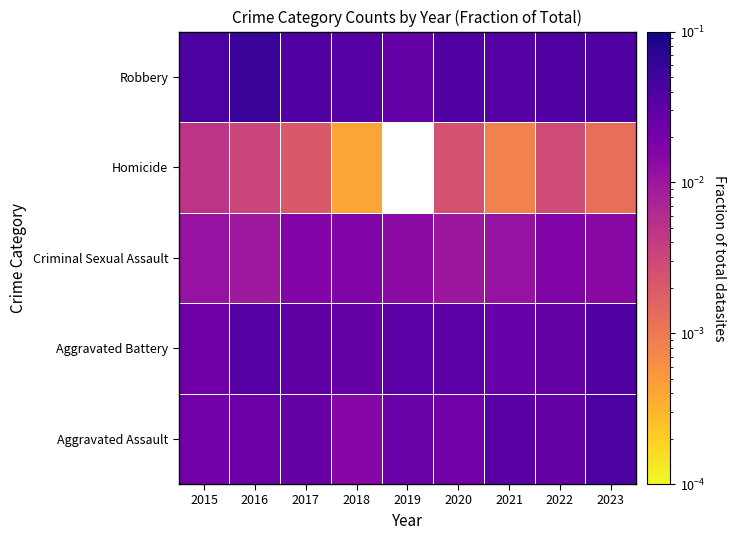

Count the number of data series in this chart.

5